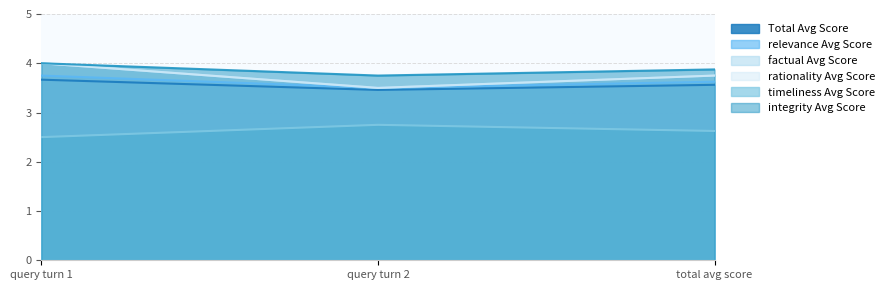

Which label corresponds to the smallest value in the chart?

query turn 1